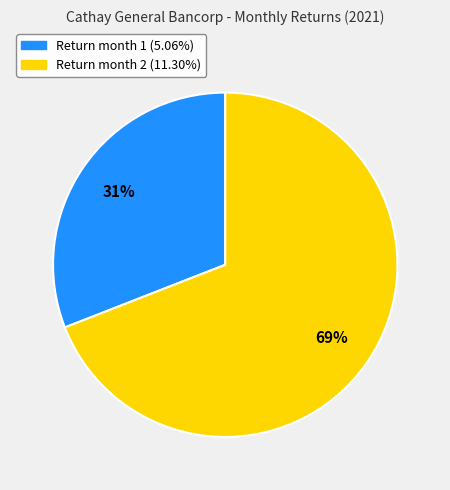

Does Return month 1 (5.06%) account for over 50% of the chart?

No